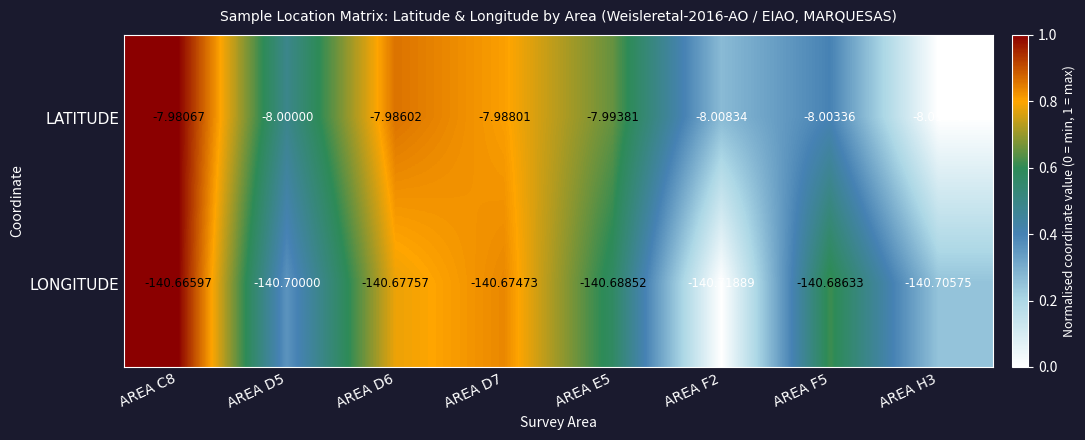

Which series has the largest total across all categories?

LATITUDE